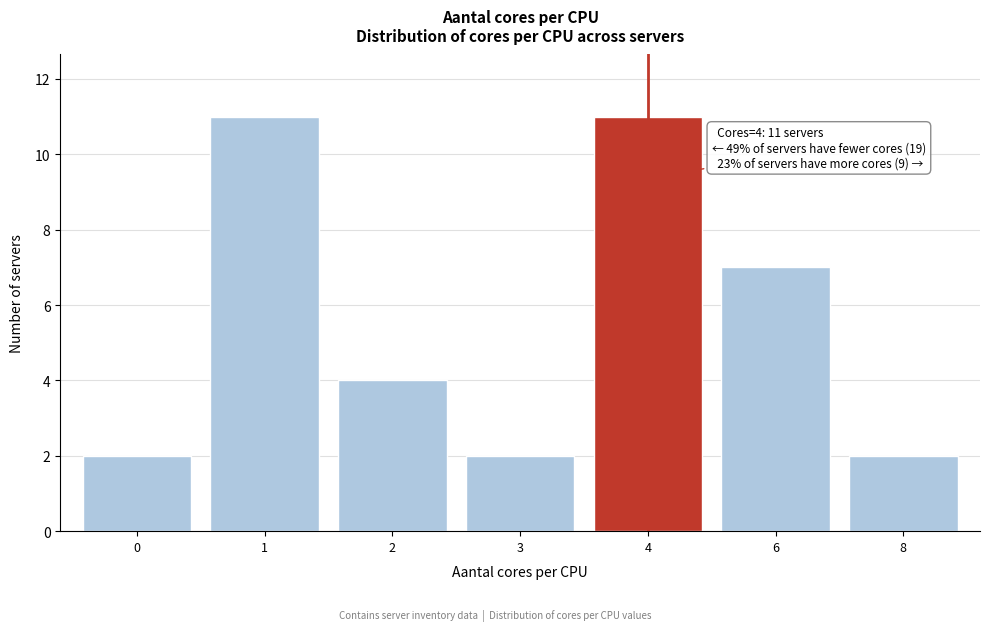

Reading right to left, what are all the values shown in this chart?

8=2	6=7	4=11	3=2	2=4	1=11	0=2